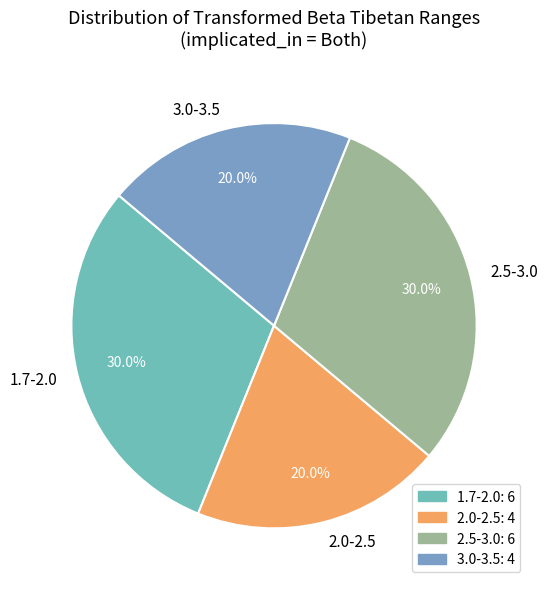

Combined, what portion of the pie is 2.5-3.0 and 3.0-3.5?

50.0%